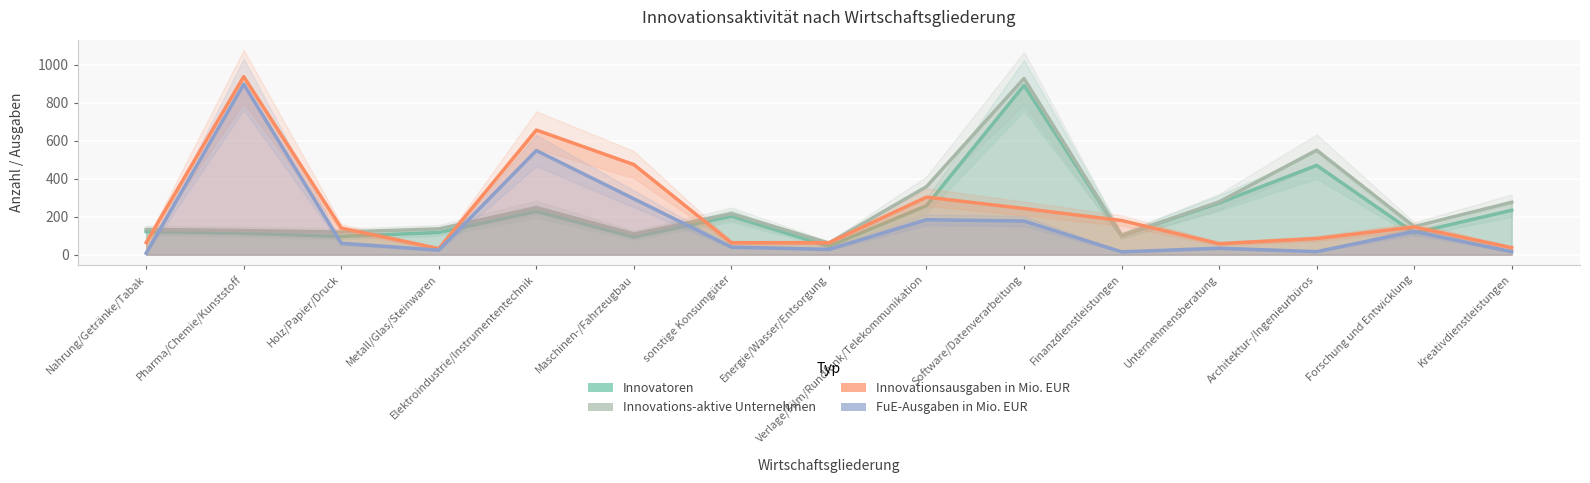

What is the maximum value for Innovations-aktive Unternehmen?

927